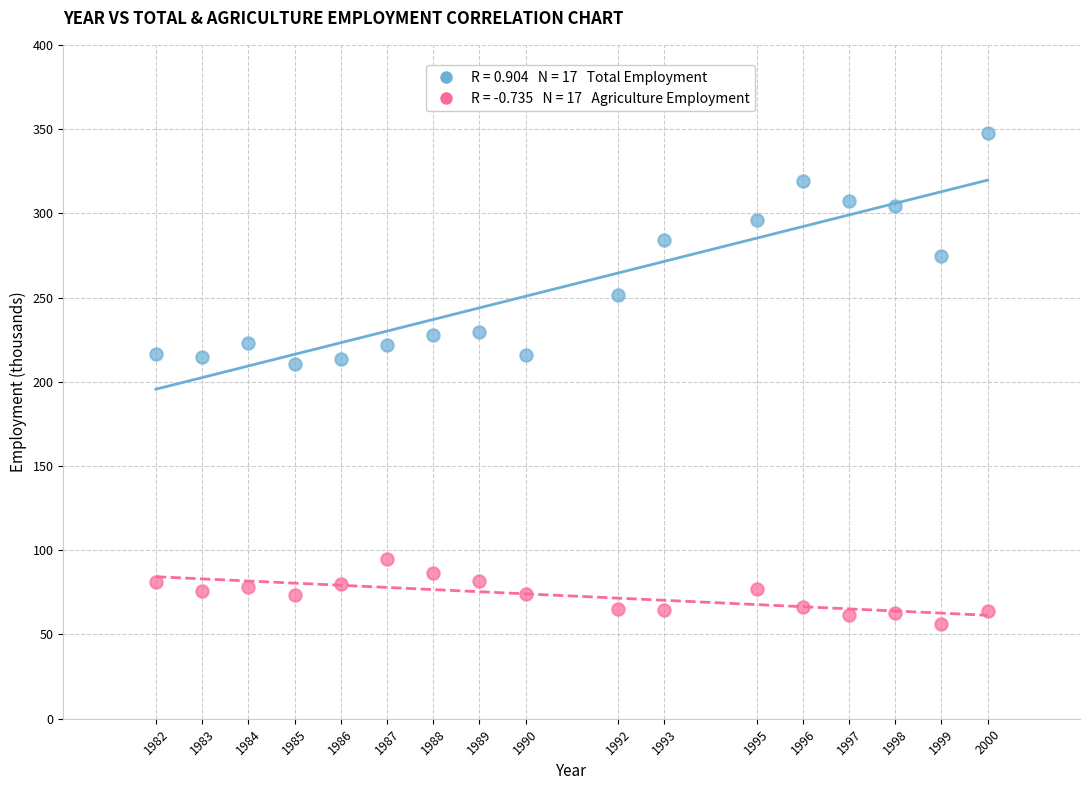

Across all data points, what is the range of X values (max minus min)?

18.0